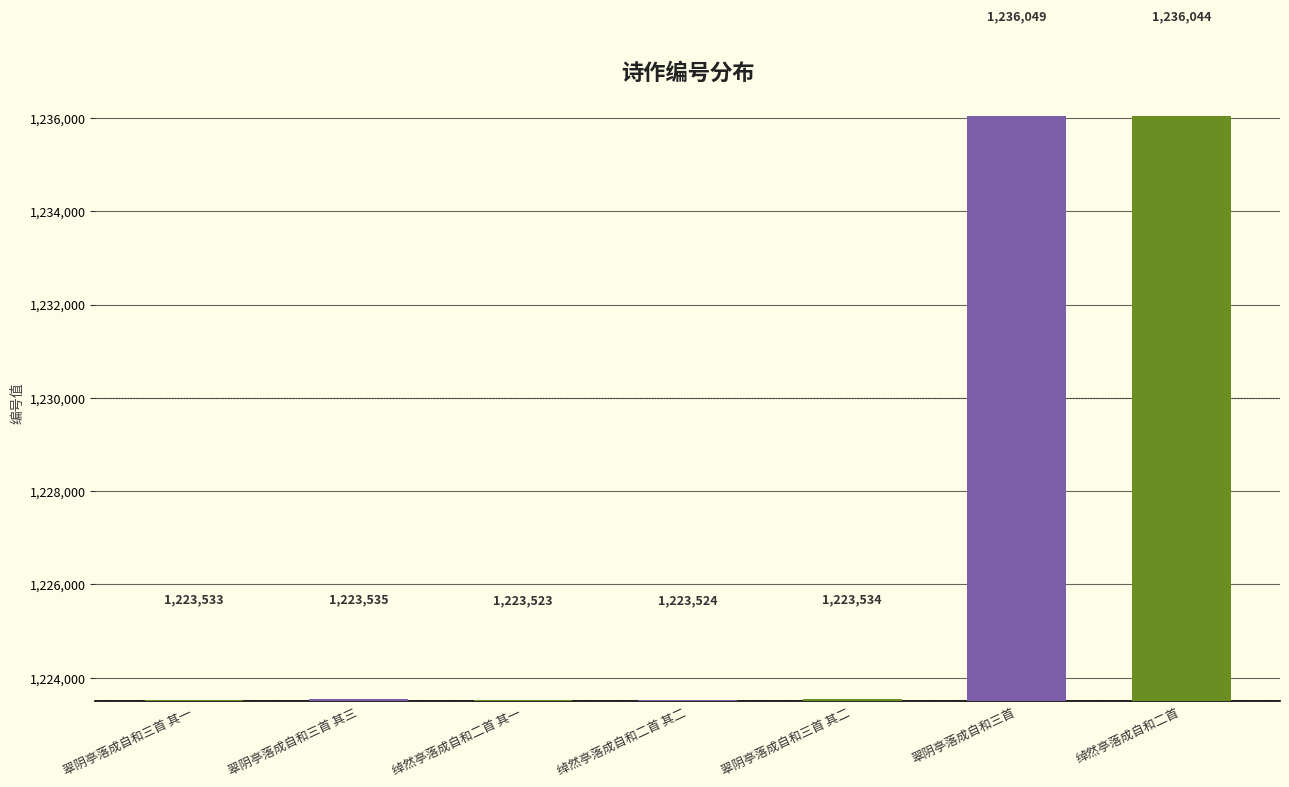

What is the sum of the values at 翠阴亭落成自和三首 其二 and 翠阴亭落成自和三首?

2459583